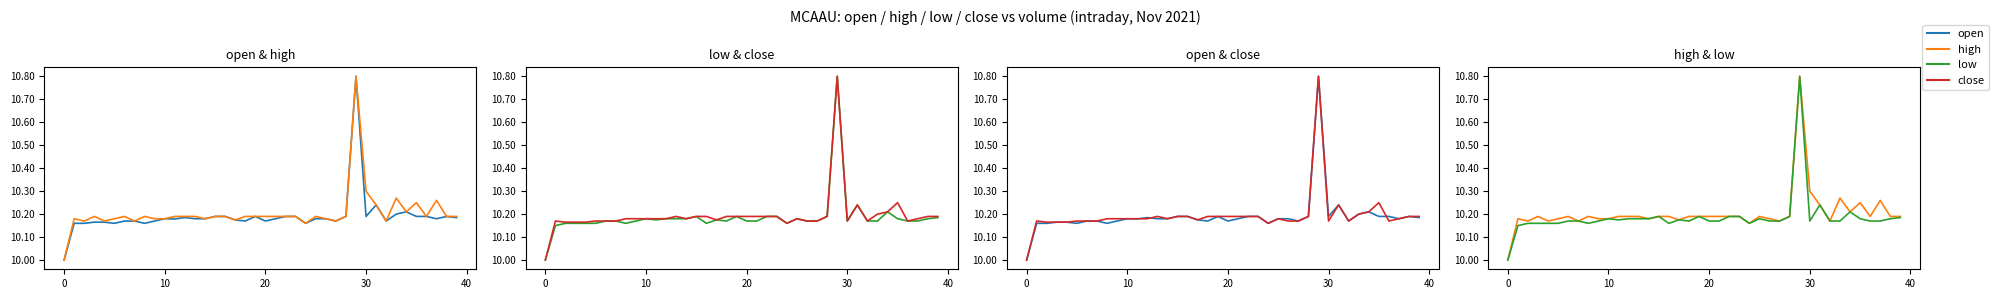

What is the label of the 32nd point from the left?

31